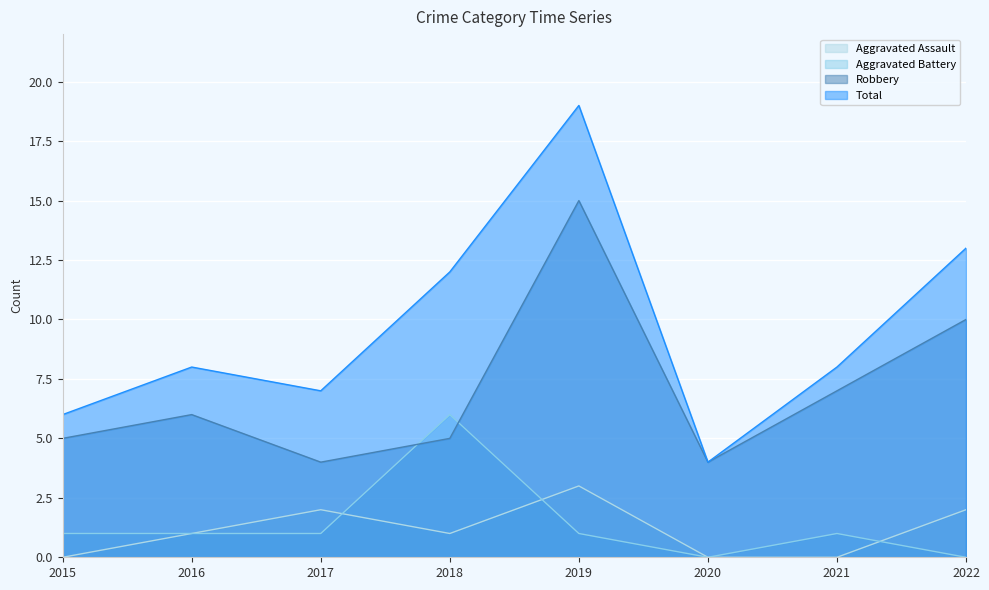

What is the value of the Total point at the 2nd from the left?

8